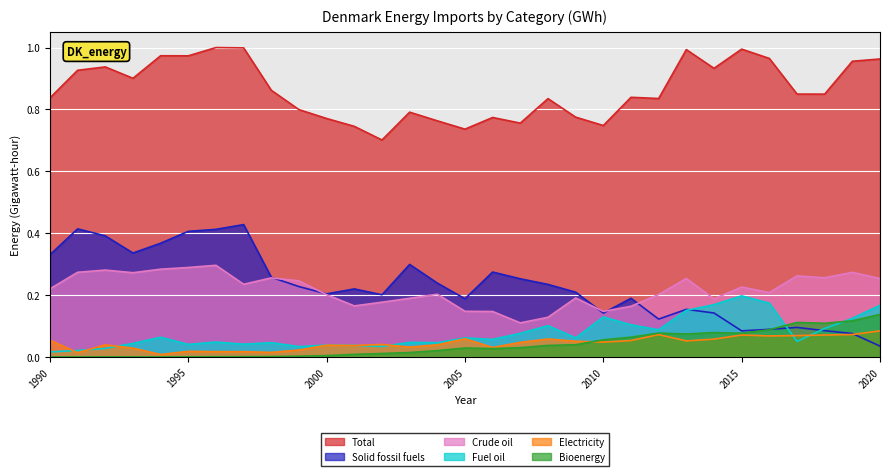

Rank the series by their maximum value, from lowest to highest.

Electricity, Bioenergy, Fuel oil, Crude oil, Solid fossil fuels, Total